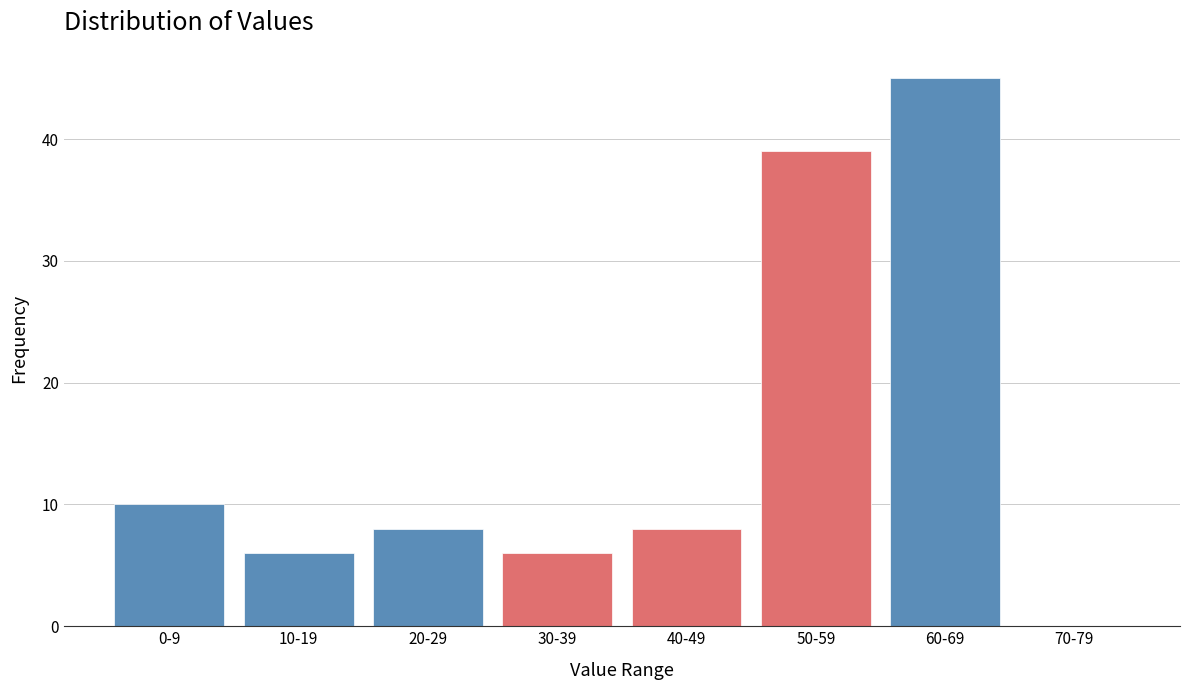

Reading left to right, transcribe all the data shown in this chart.

0-9=10	10-19=6	20-29=8	30-39=6	40-49=8	50-59=39	60-69=45	70-79=0